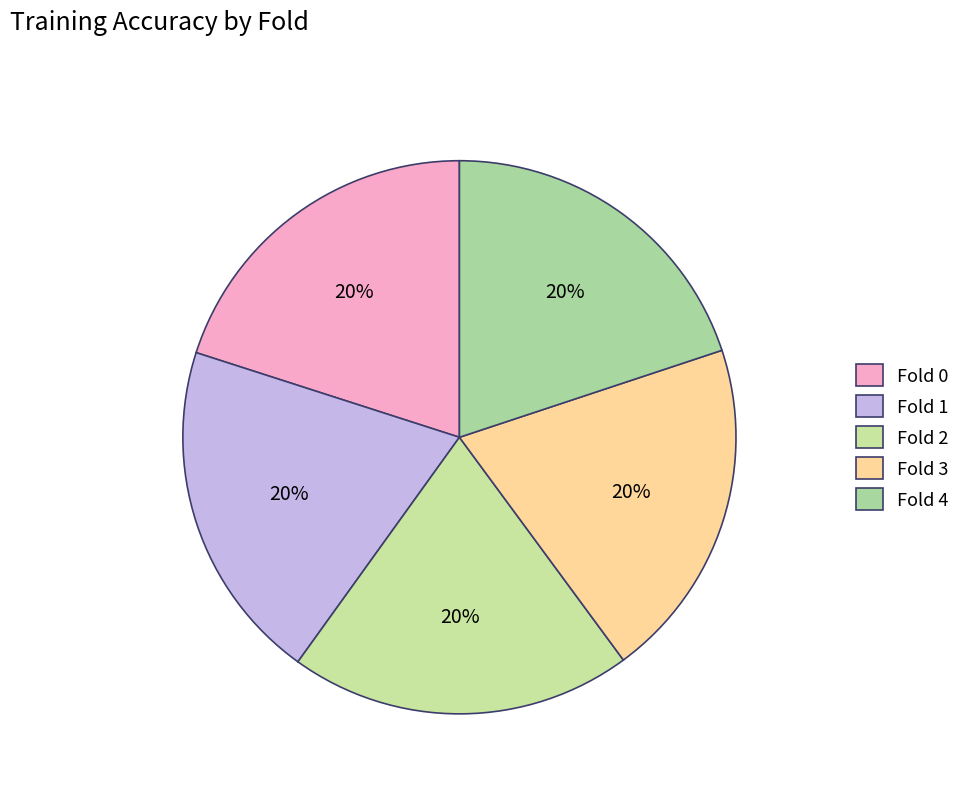

To the nearest percent, what percentage of the pie is Fold 0?

20%